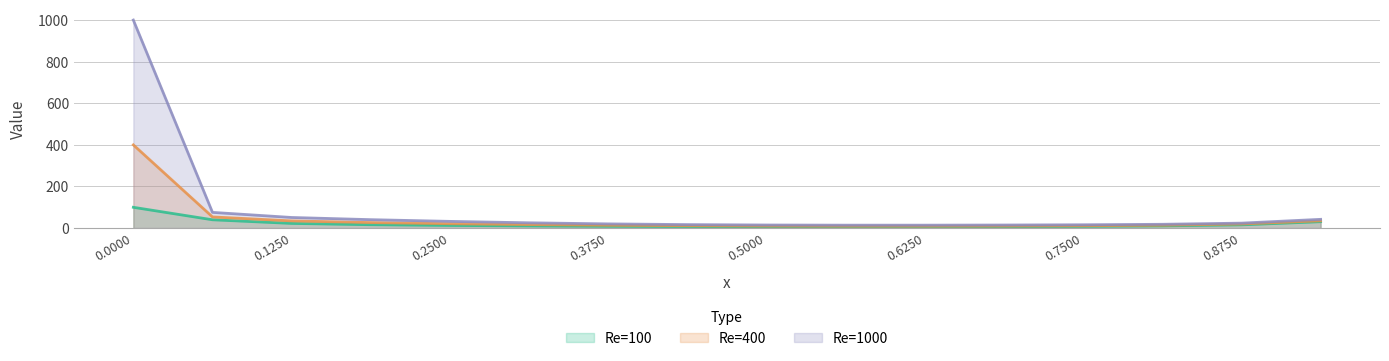

Which series has the largest range (max minus min)?

Re=1000